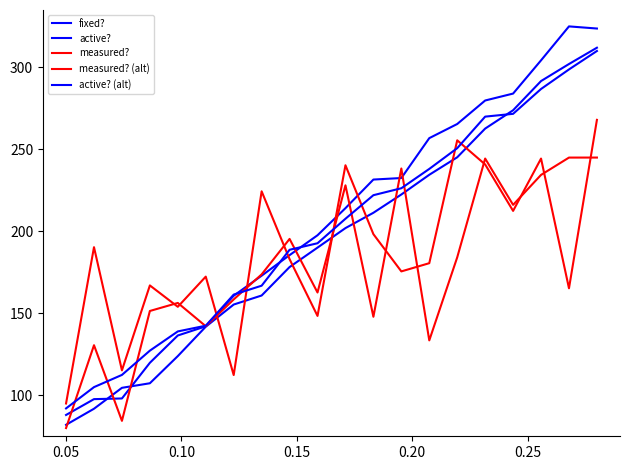

What is the minimum value shown in the chart?

80.0